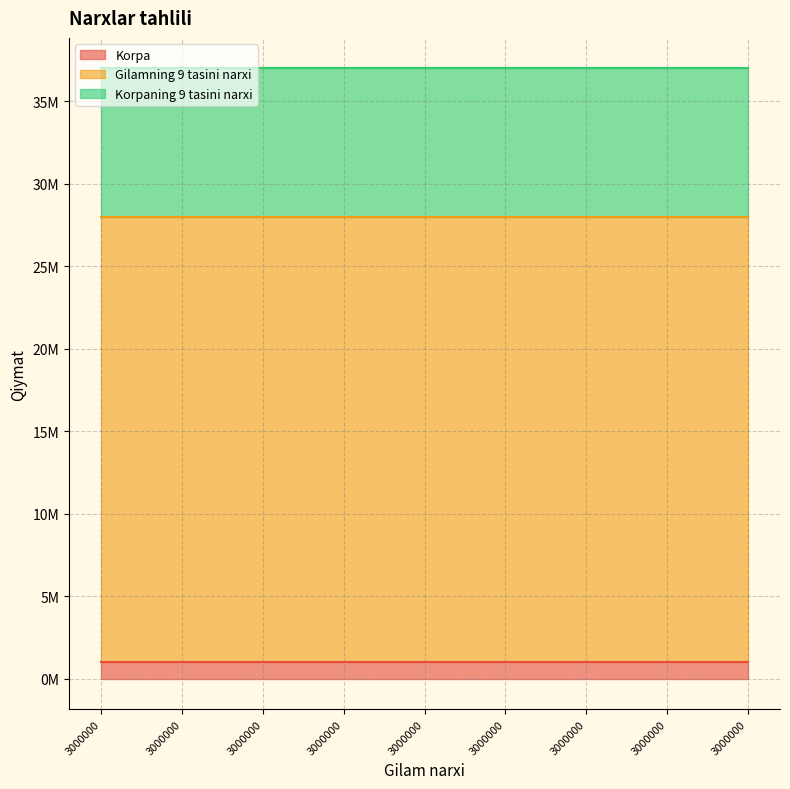

What is the sum of all Korpaning 9 tasini narxi values?

81000000